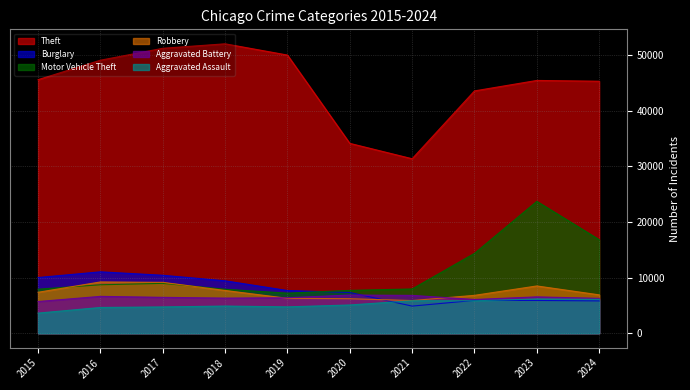

Reading left to right, transcribe all the data shown in this chart.

Theft: 2015=45554	2016=49049	2017=51190	2018=51995	2019=49973	2020=34113	2021=31350	2022=43535	2023=45414	2024=45274
Burglary: 2015=10011	2016=11038	2017=10419	2018=9423	2019=7677	2020=7325	2021=4879	2022=5906	2023=5892	2024=5812
Motor Vehicle Theft: 2015=7916	2016=8712	2017=8965	2018=7908	2019=7206	2020=7707	2021=7957	2022=14360	2023=23699	2024=16811
Robbery: 2015=7364	2016=9218	2017=9147	2018=7690	2019=6279	2020=6207	2021=5876	2022=6812	2023=8499	2024=6900
Aggravated Battery: 2015=5702	2016=6628	2017=6454	2018=6317	2019=6381	2020=6868	2021=6805	2022=6071	2023=6540	2024=6273
Aggravated Assault: 2015=3620	2016=4635	2017=4731	2018=4888	2019=4744	2020=5082	2021=5846	2022=5838	2023=6159	2024=6086